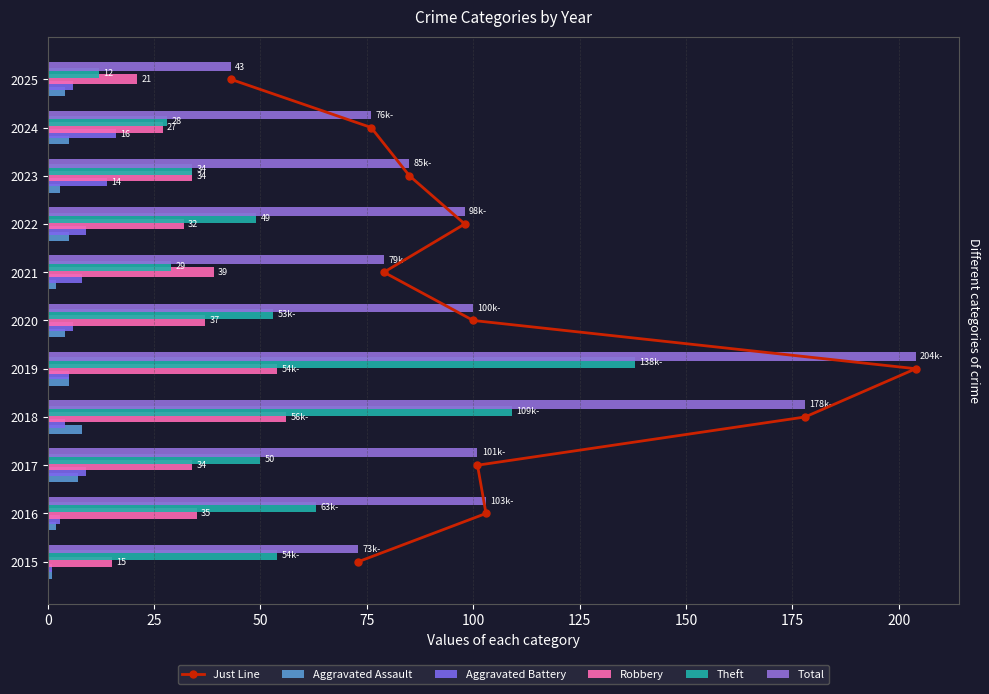

How many values in the Aggravated Battery series exceed 6?

5